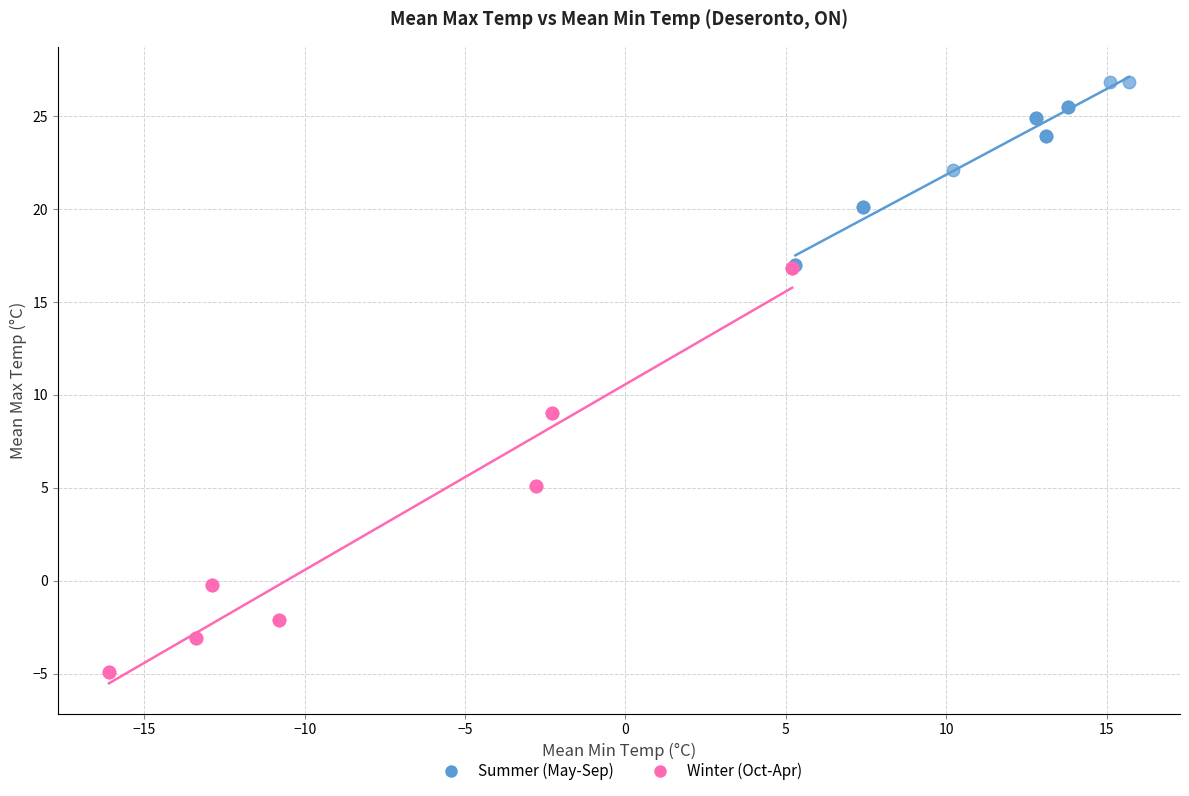

Which series contains the highest Y value?

Summer (May-Sep)